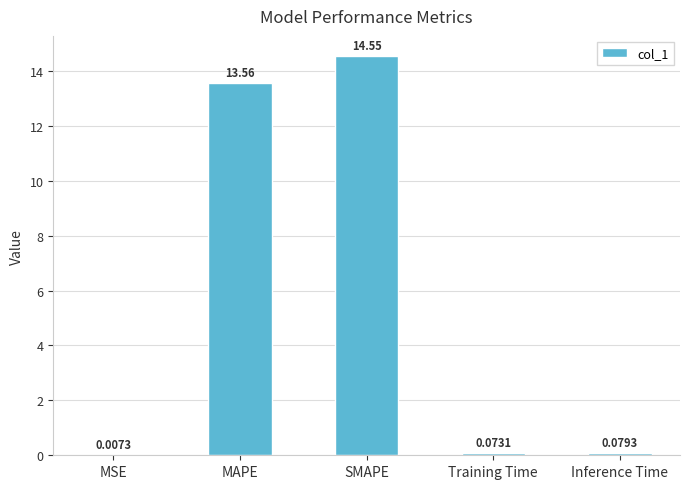

Between MSE and MAPE, which is larger?

MAPE